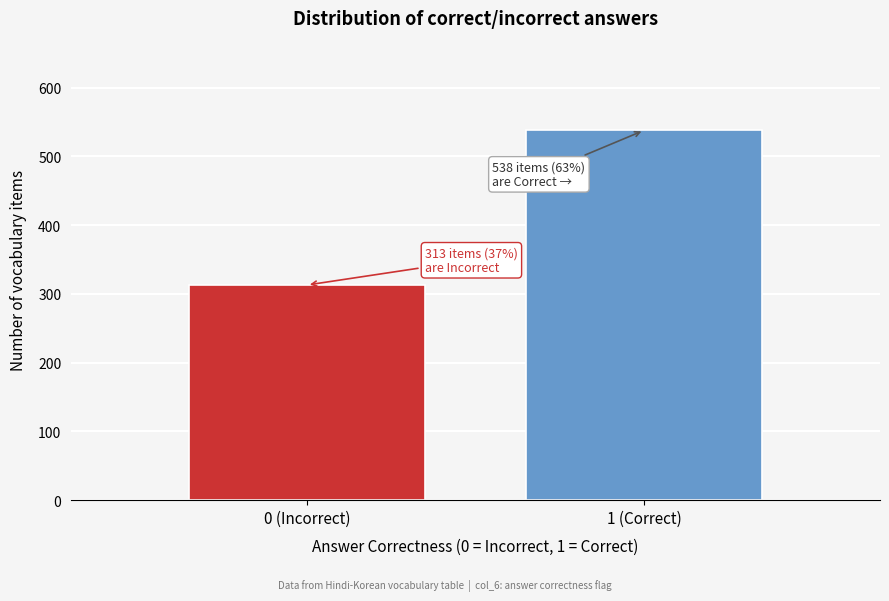

Reading left to right, transcribe all the data shown in this chart.

0 (Incorrect)=313	1 (Correct)=538